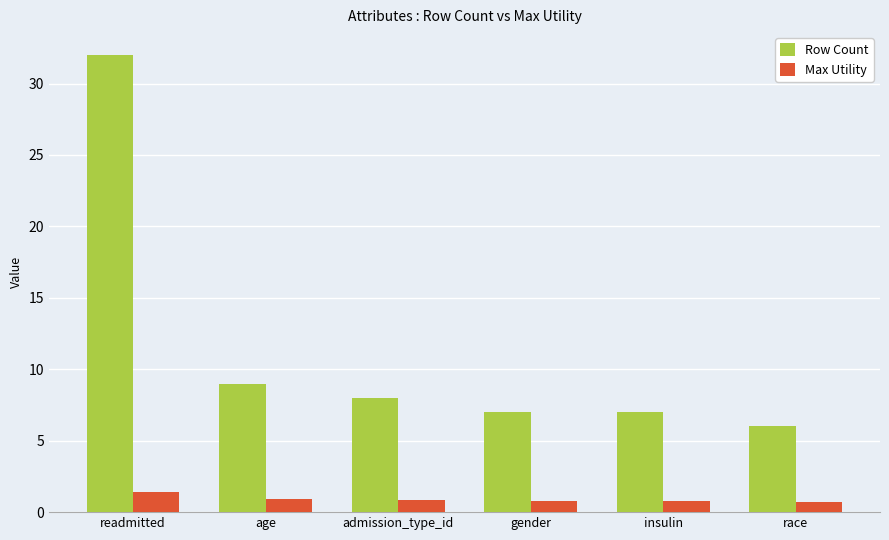

What is the total value across all series at age?

9.9